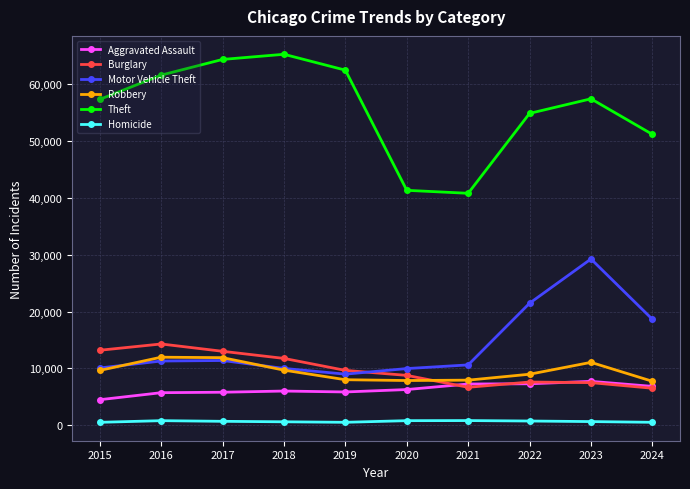

What is the value of the Robbery point at the 6th from the left?

7855